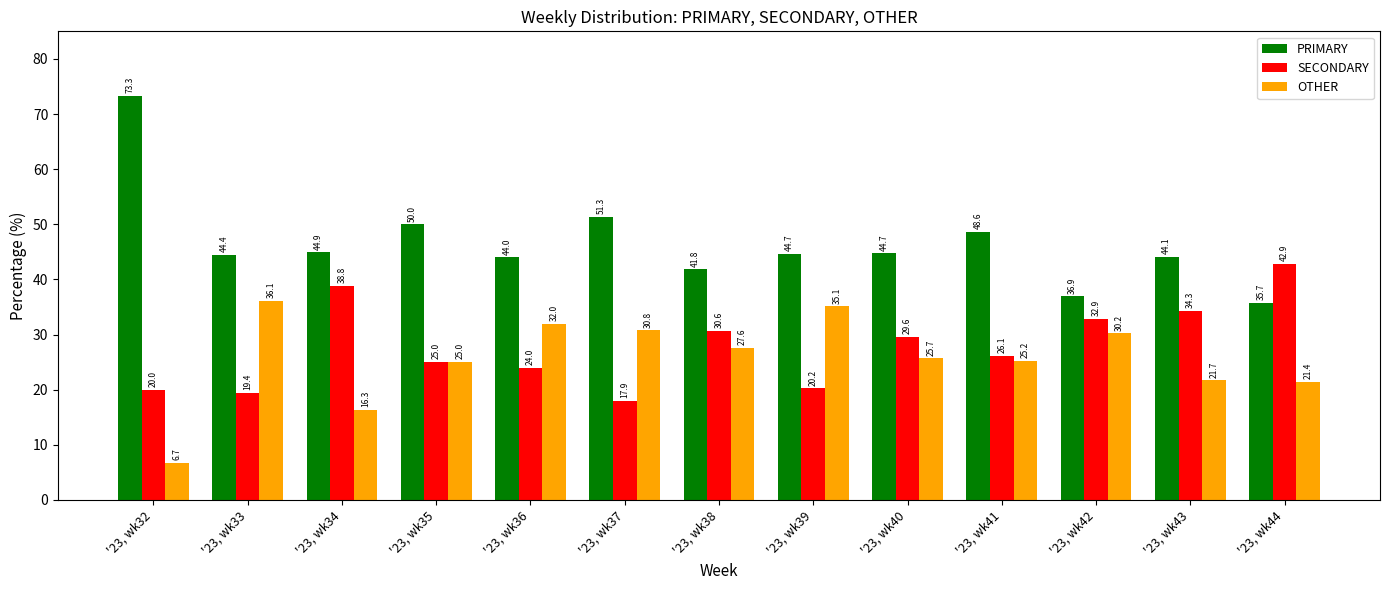

The PRIMARY series shows 12.2 at '23, wk42. True or false?

False